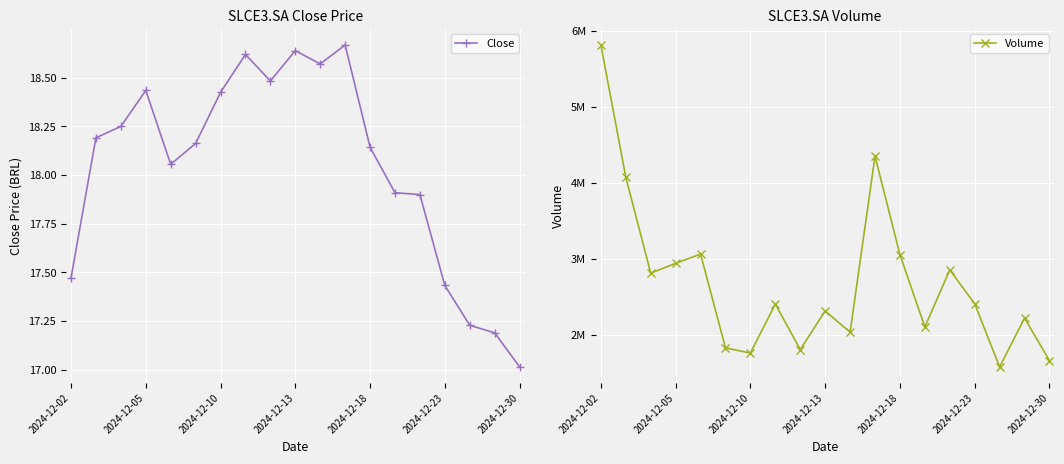

What is the total value across all series at 2024-12-02?

5814317.5